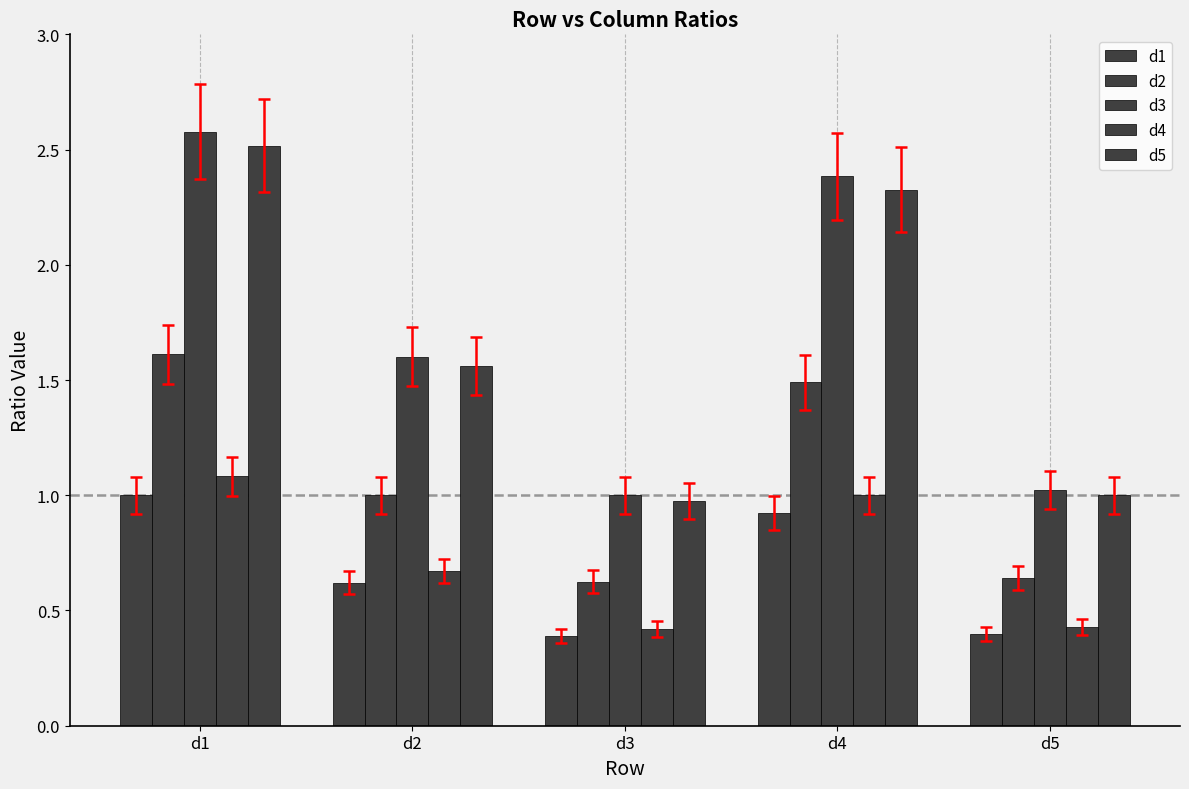

Reading left to right, transcribe all the data shown in this chart.

d1: d1=1.0	d2=0.6	d3=0.4	d4=0.9	d5=0.4
d2: d1=1.6	d2=1.0	d3=0.6	d4=1.5	d5=0.6
d3: d1=2.6	d2=1.6	d3=1.0	d4=2.4	d5=1.0
d4: d1=1.1	d2=0.7	d3=0.4	d4=1.0	d5=0.4
d5: d1=2.5	d2=1.6	d3=1.0	d4=2.3	d5=1.0